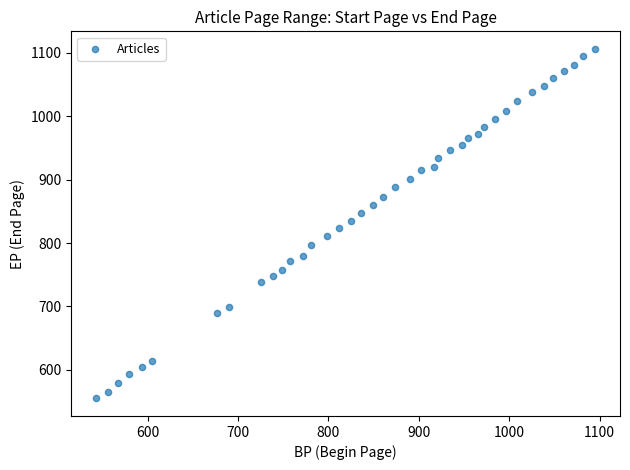

What is the range of X values (max minus min)?

552